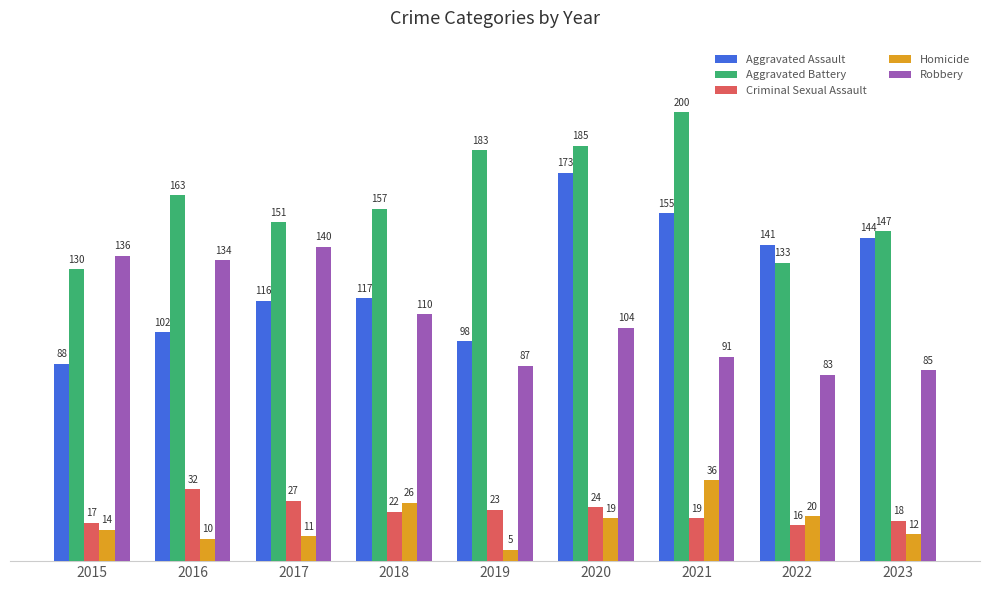

True or false: Criminal Sexual Assault has a value of 24 at 2020.

True